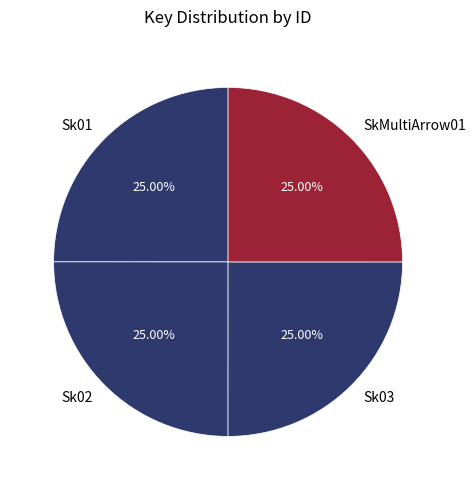

To the nearest percent, what portion does SkMultiArrow01 represent?

25%